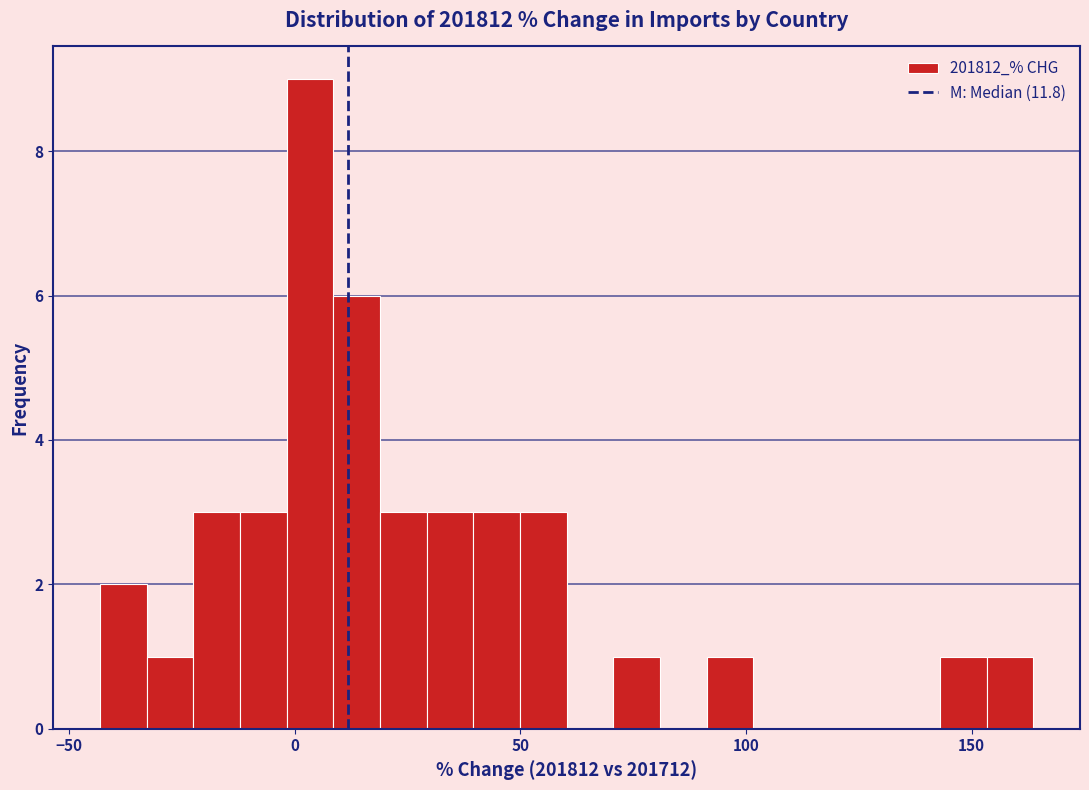

Read against the x-axis, roughly where is the centre of the tallest bar?

5